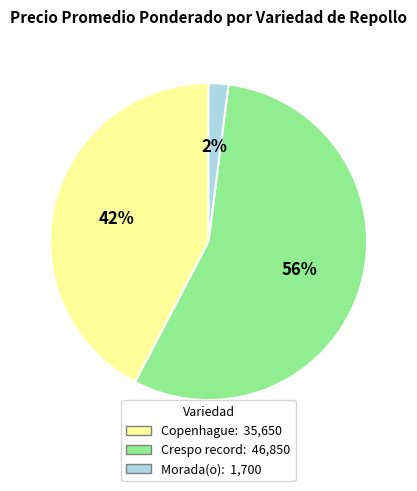

What percentage is the Morada(o) slice, to the nearest percent?

2%